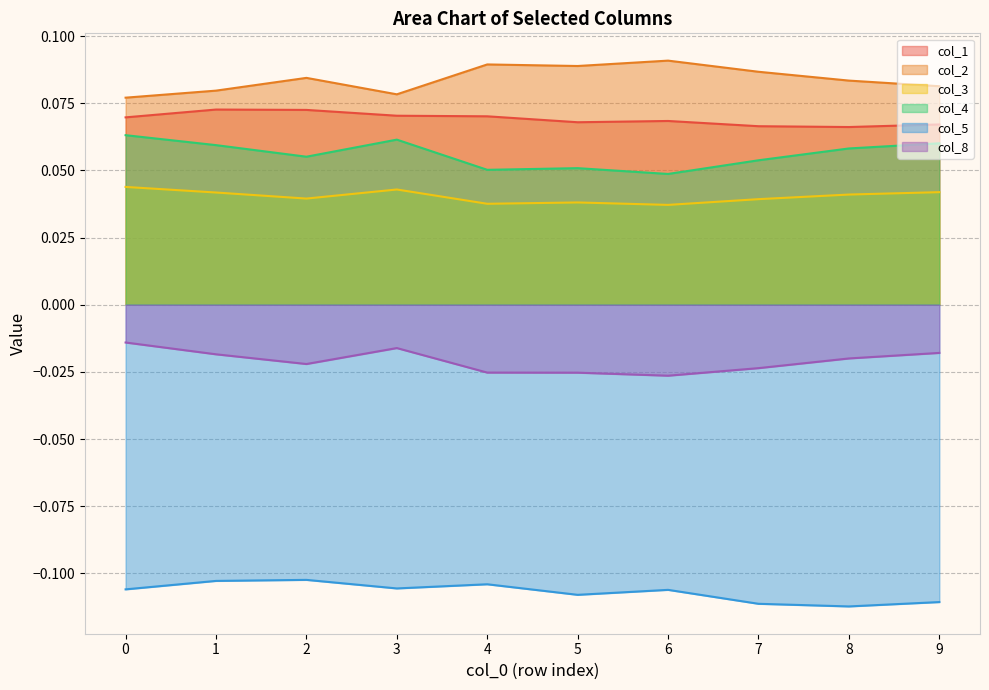

What is the value of the col_4 point at the 4th from the left?

0.1